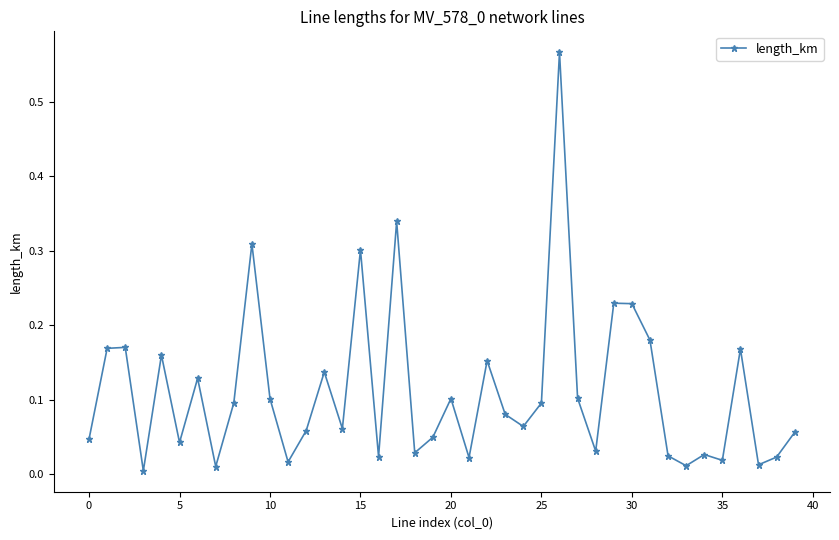

What is the sum of all values?

4.4